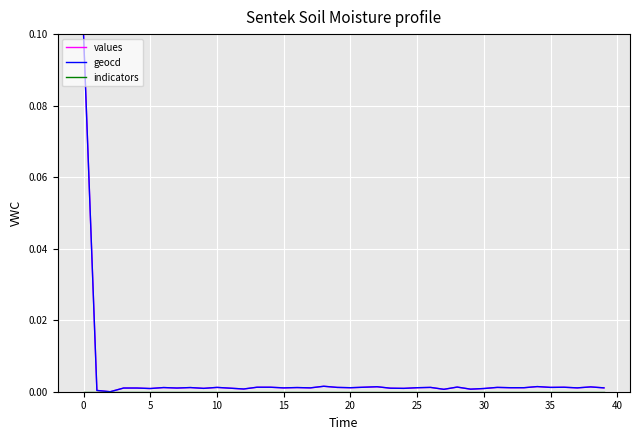

How many lines are shown in the chart?

3